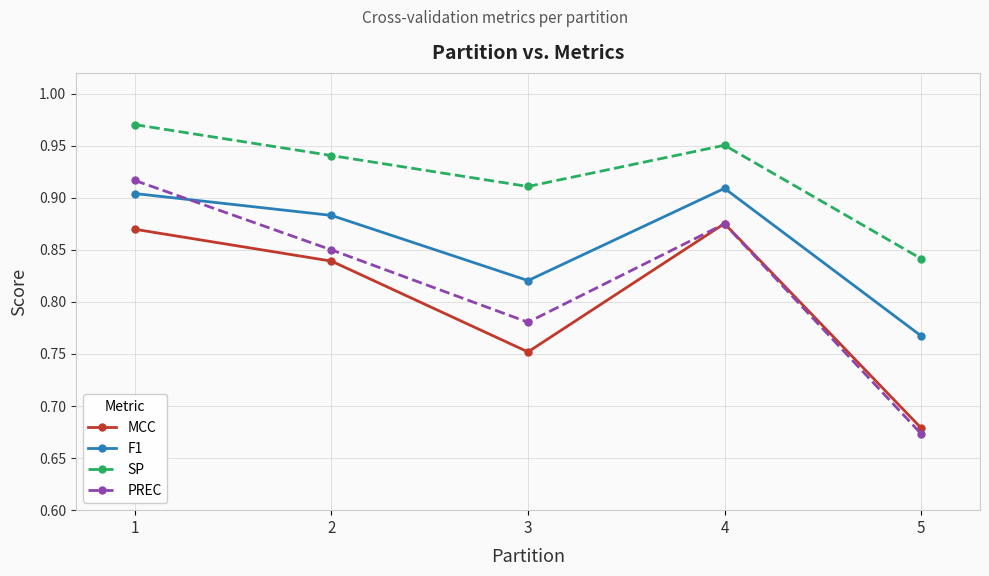

Count the MCC values in the range 0 to 1.

5